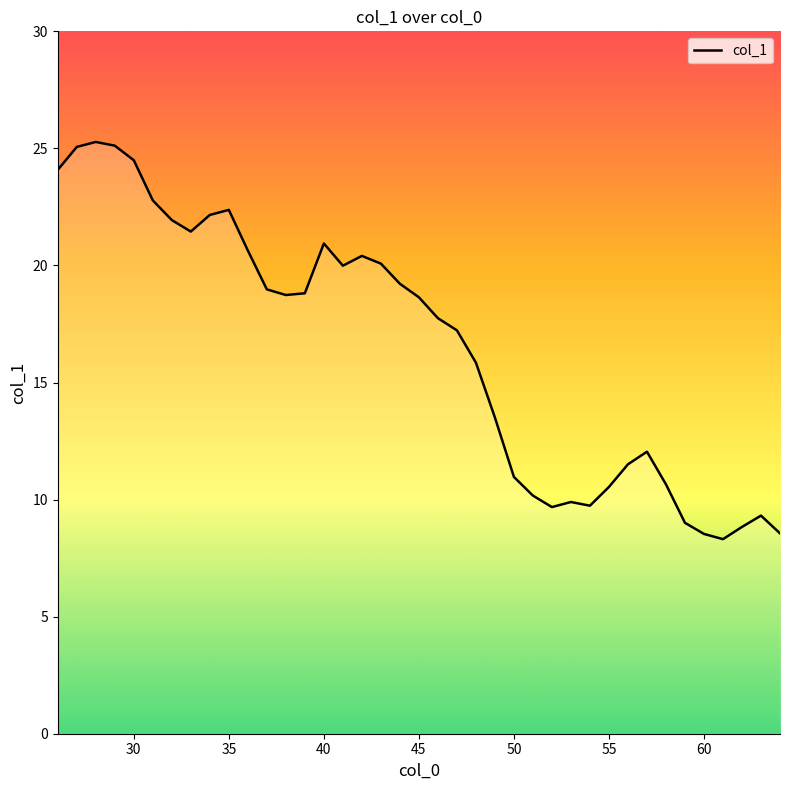

What is the maximum value shown in the chart?

25.3